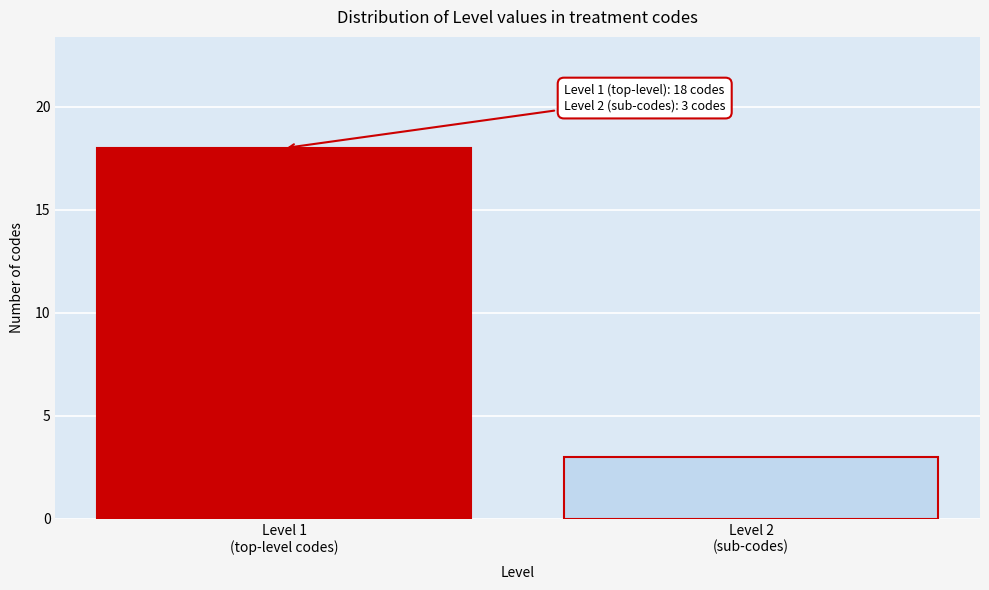

Reading left to right, transcribe all the data shown in this chart.

18	3